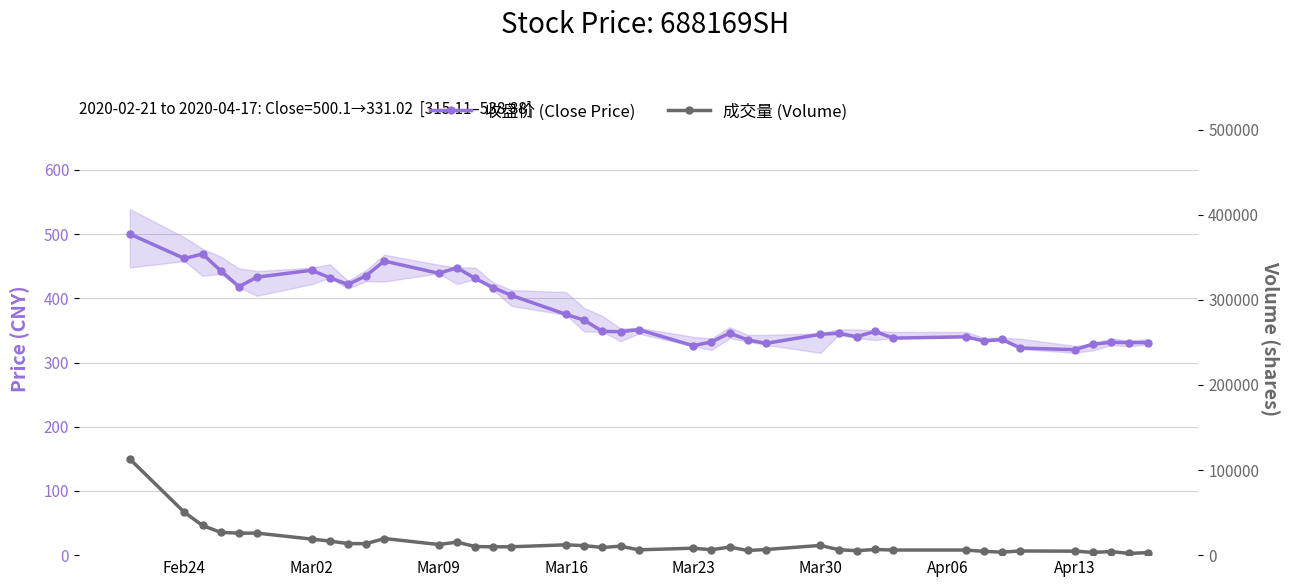

Is this an area chart (filled region under the line)?

No